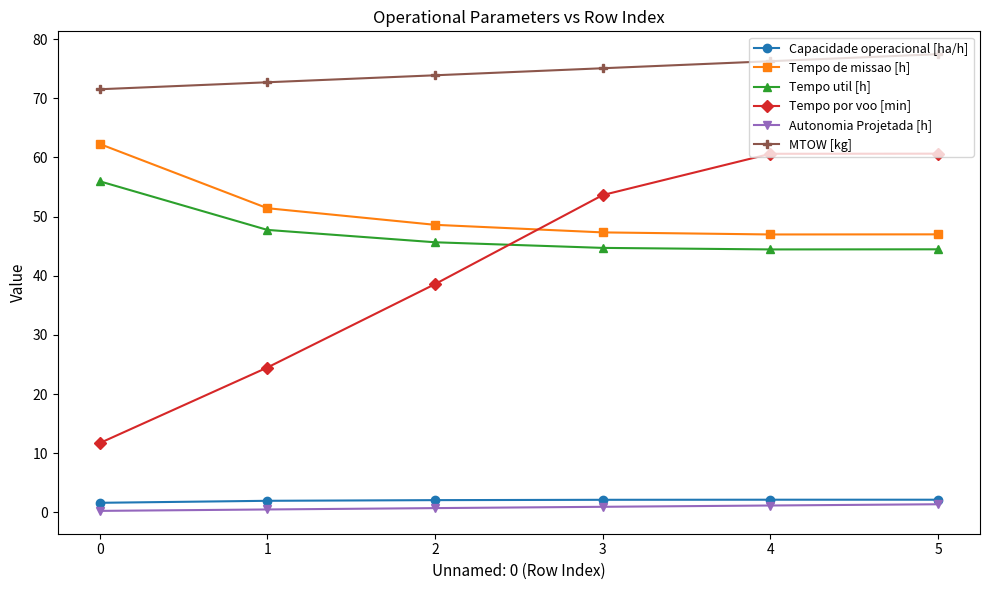

How many distinct data groups are displayed?

6